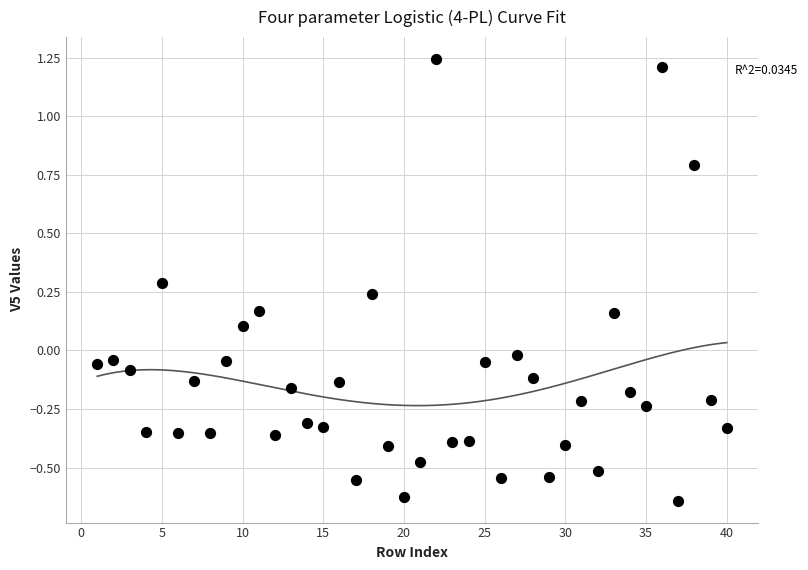

What is the range of X values (max minus min)?

39.0